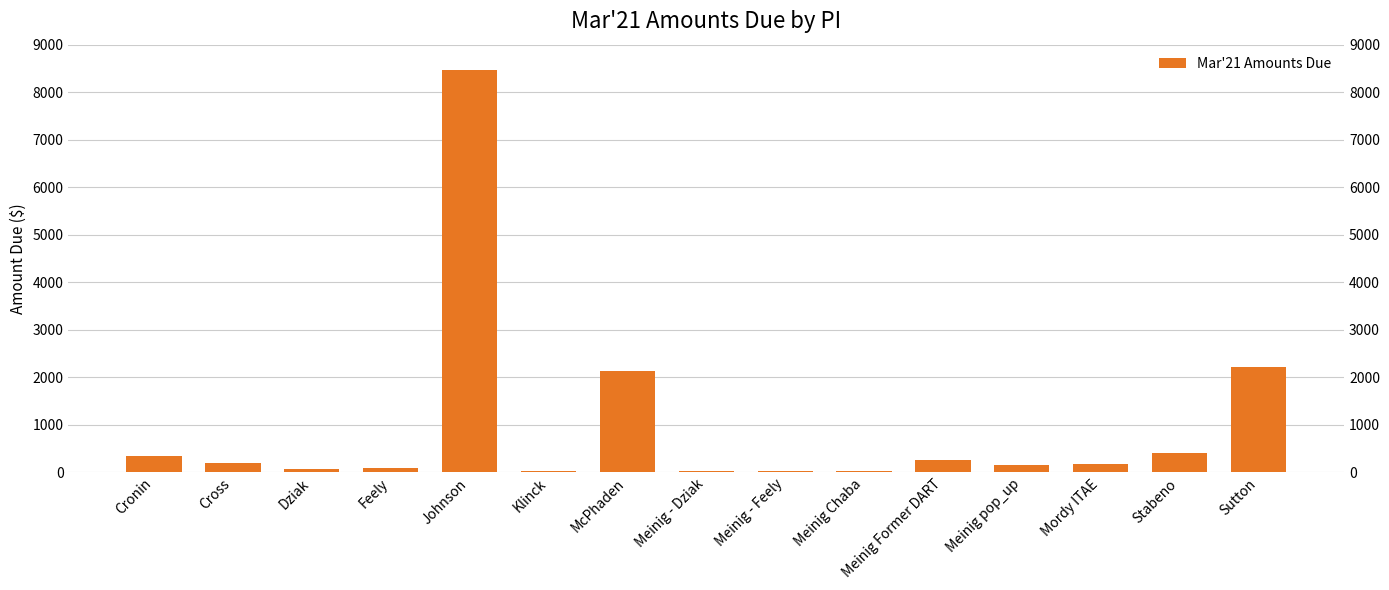

What is the difference between the values at Johnson and Cronin?

8114.8